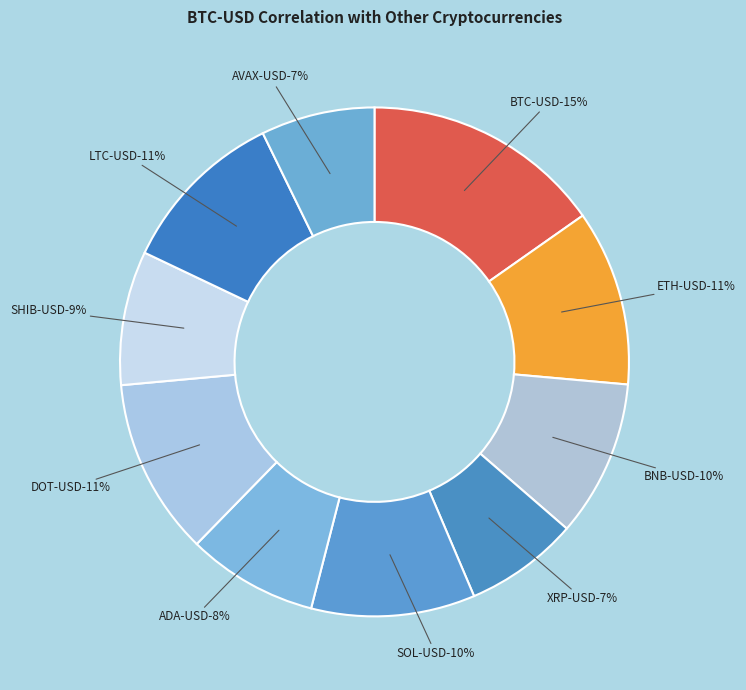

Is the sum of ADA-USD and LTC-USD greater than half?

No